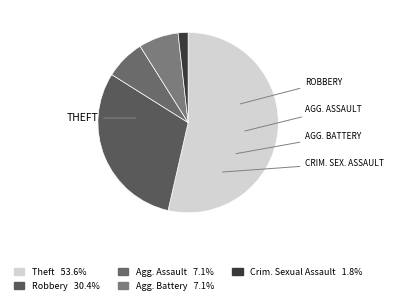

Count the number of slices in the pie.

5